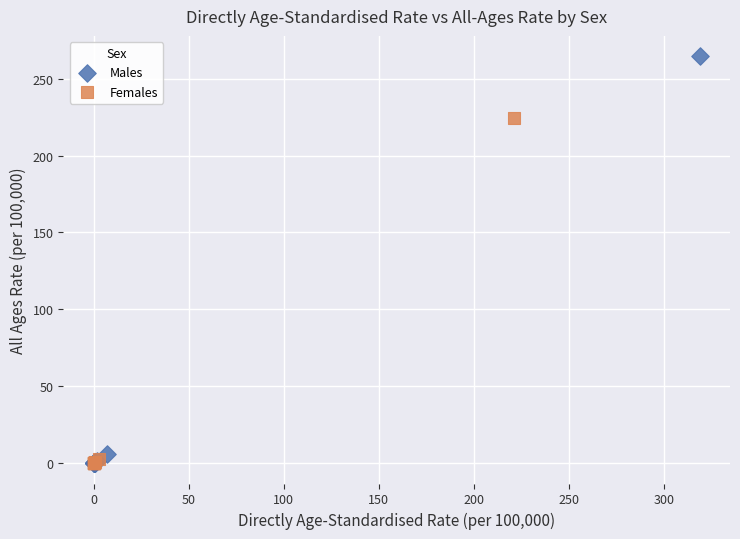

Which series contains the highest Y value?

Males